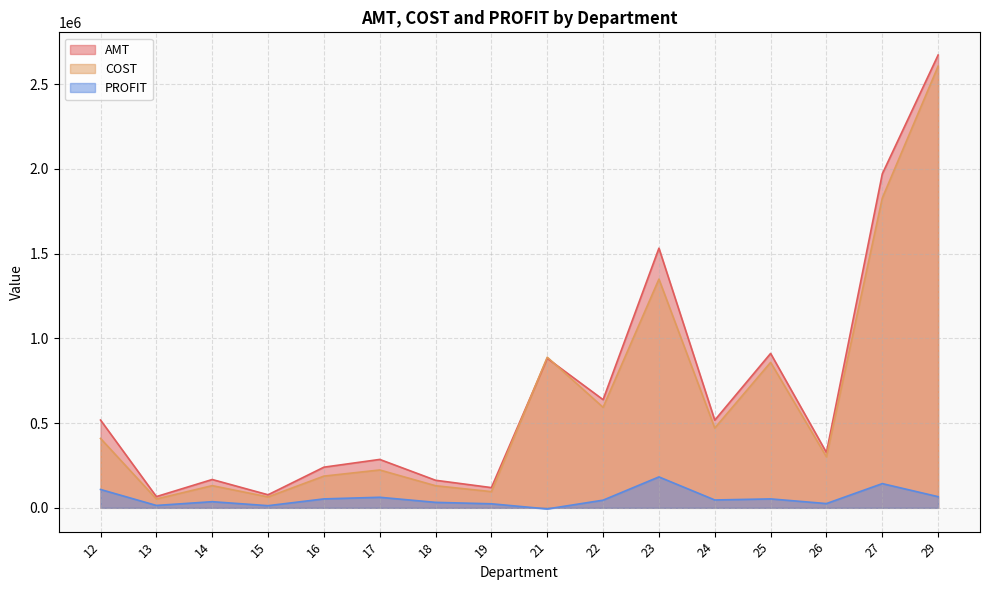

What is the sum of the PROFIT values at 17 and 22?

107466.8